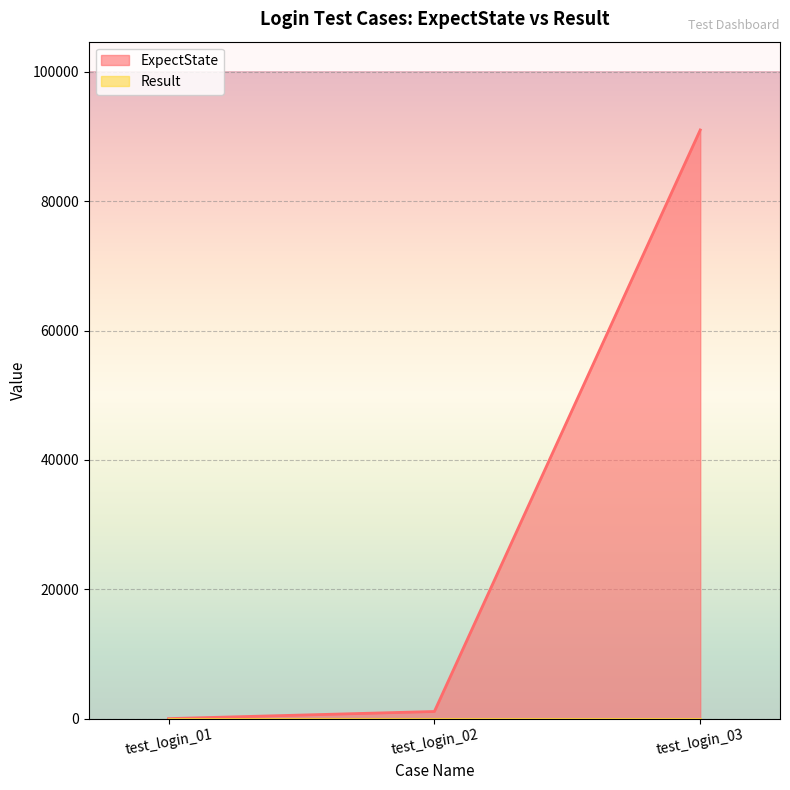

What is the difference between the values at test_login_03 and test_login_01?

91006